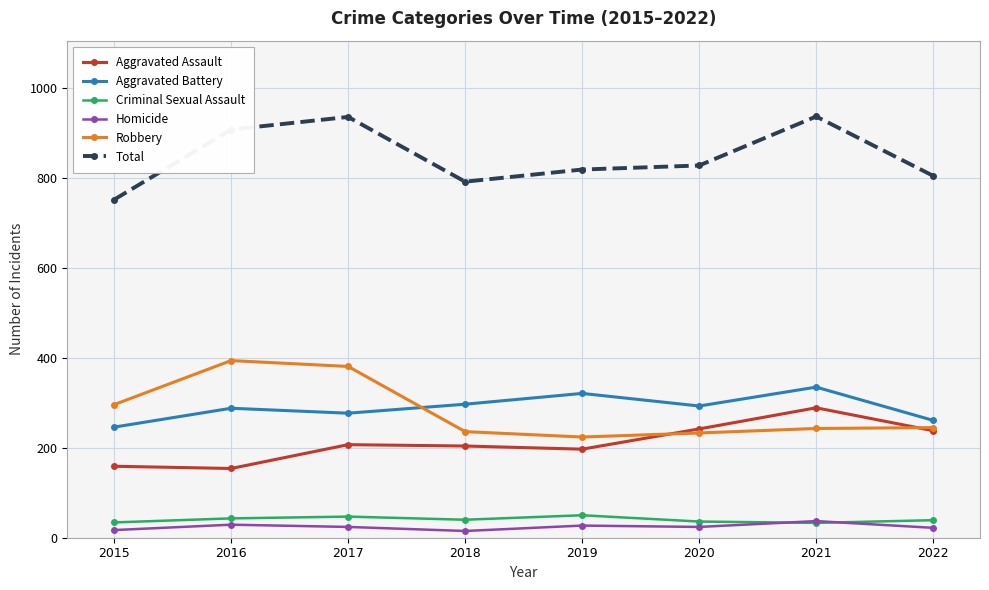

At which label is Robbery closest to 309?

2015